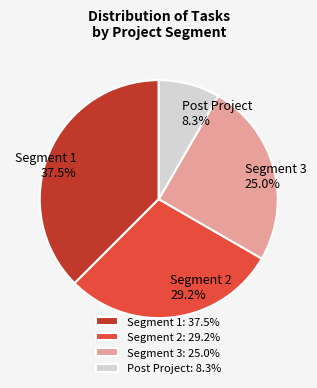

How many slices are in this pie chart?

4